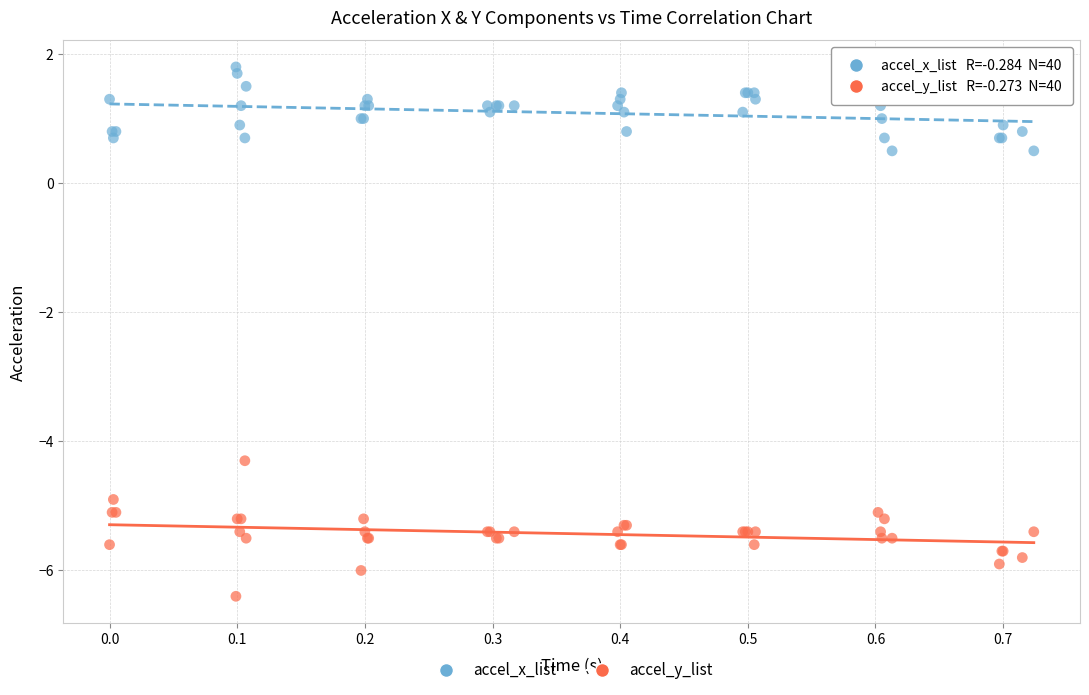

Which series has the widest spread of Y values?

accel_y_list